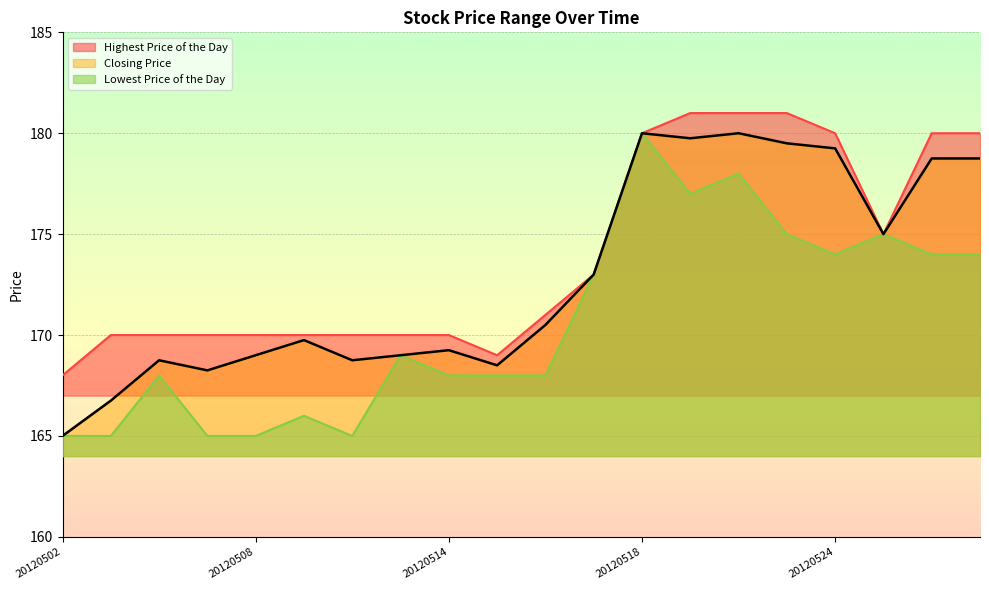

Reading left to right, transcribe all the data shown in this chart.

Lowest Price of the Day: 165.0	165.0	168.0	165.0	165.0	166.0	165.0	169.0	168.0	168.0	168.0	173.0	180.0	177.0	178.0	175.0	174.0	175.0	174.0	174.0
Highest Price of the Day: 168.0	170.0	170.0	170.0	170.0	170.0	170.0	170.0	170.0	169.0	171.0	173.0	180.0	181.0	181.0	181.0	180.0	175.0	180.0	180.0
Closing Price: 165.0	166.8	168.8	168.2	169.0	169.8	168.8	169.0	169.2	168.5	170.5	173.0	180.0	179.8	180.0	179.5	179.2	175.0	178.8	178.8